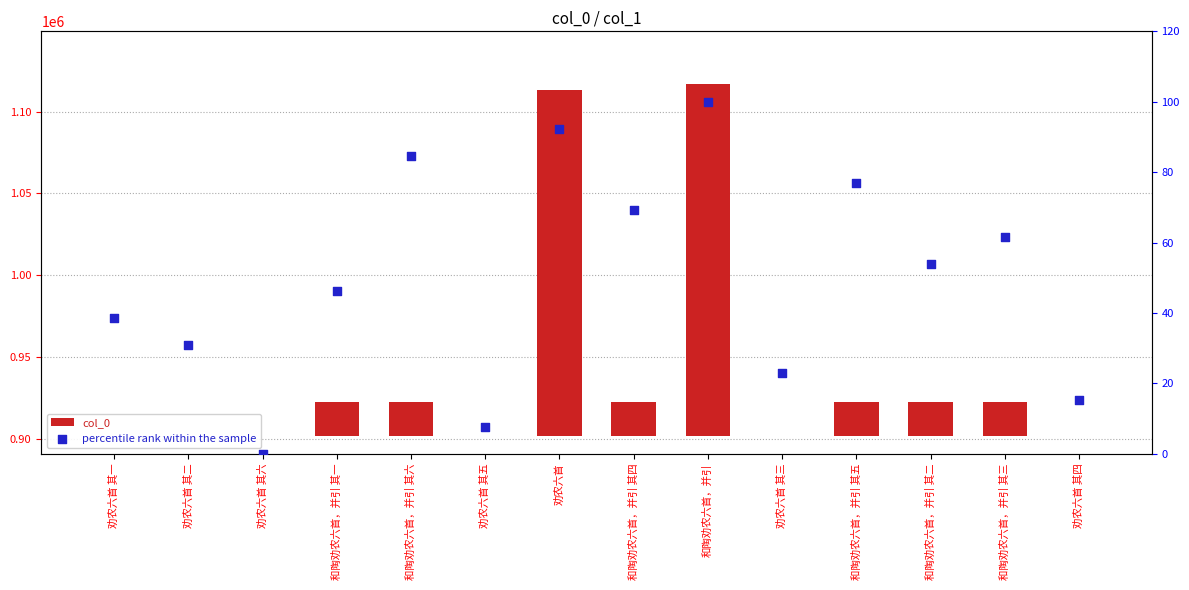

Which series has the widest spread of Y values?

col_0